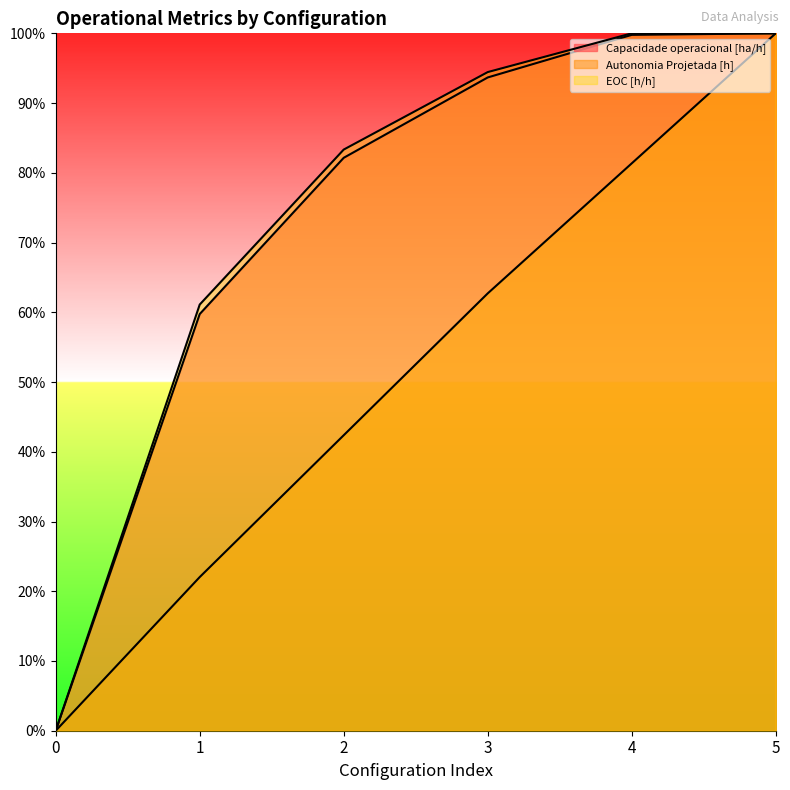

What are all the series names shown in the legend?

Capacidade operacional [ha/h], Autonomia Projetada [h], EOC [h/h]